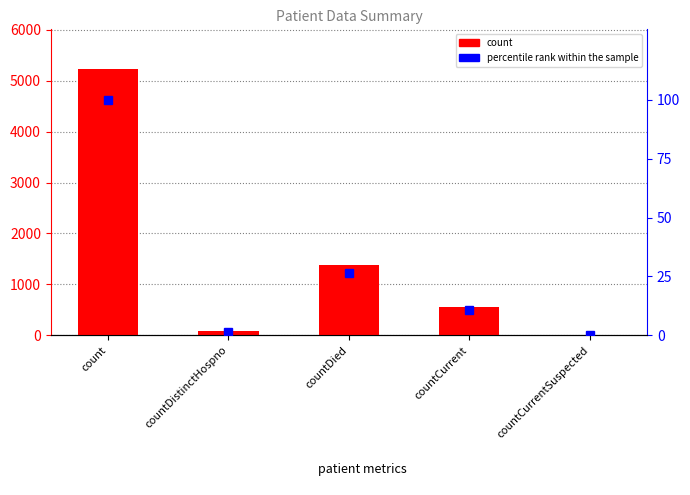

Reading left to right, what are all the values shown in this chart?

count: count=5223.0	countDistinctHospno=76.0	countDied=1378.0	countCurrent=560.0	countCurrentSuspected=0.0
percentile rank within the sample: count=100.0	countDistinctHospno=1.5	countDied=26.4	countCurrent=10.7	countCurrentSuspected=0.0